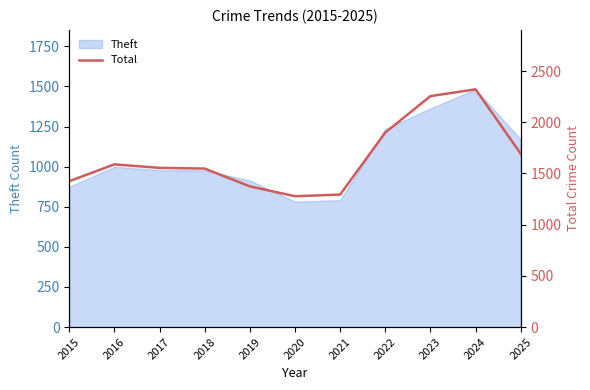

What is the maximum value shown in the chart?

2322